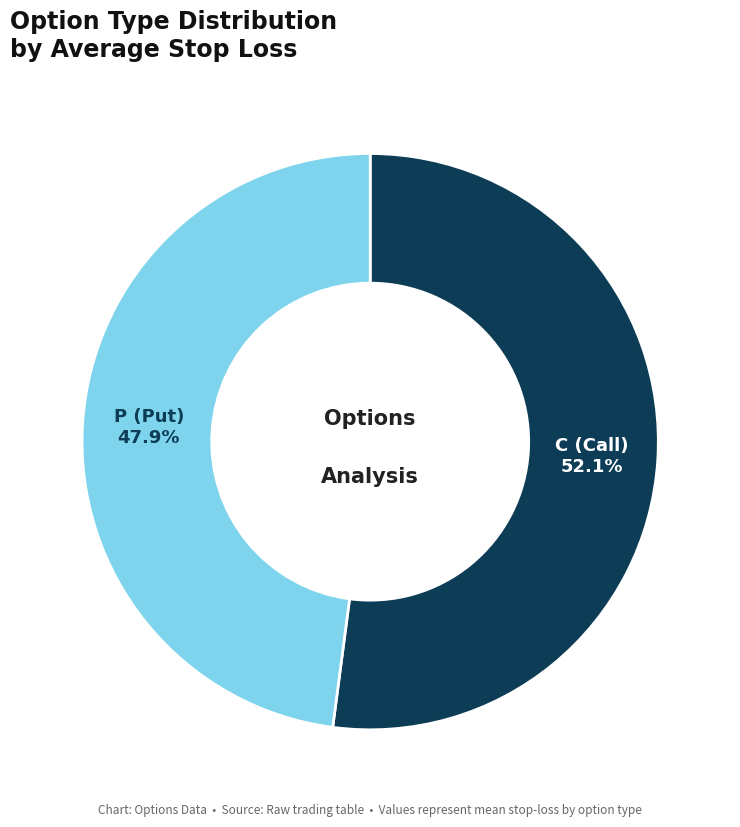

What portion of the pie excludes P (Put)?

52.1%